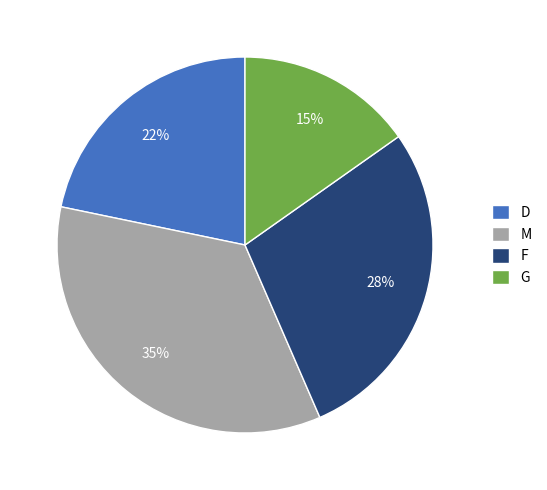

To the nearest percent, what is the combined percentage of D and M?

57%